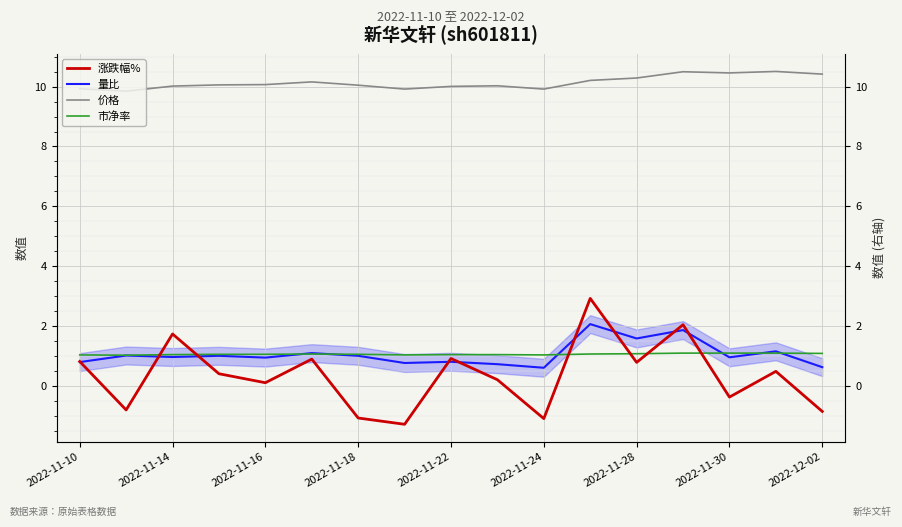

How many values in the 涨跌幅% series exceed 0?

11